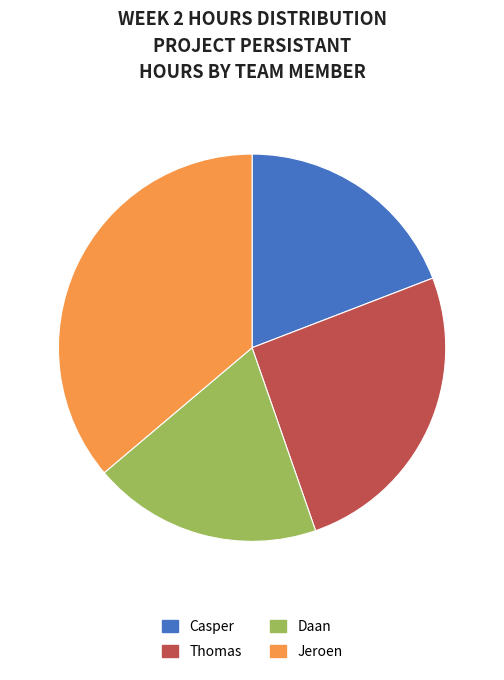

Is there any slice that represents more than half of the pie?

No